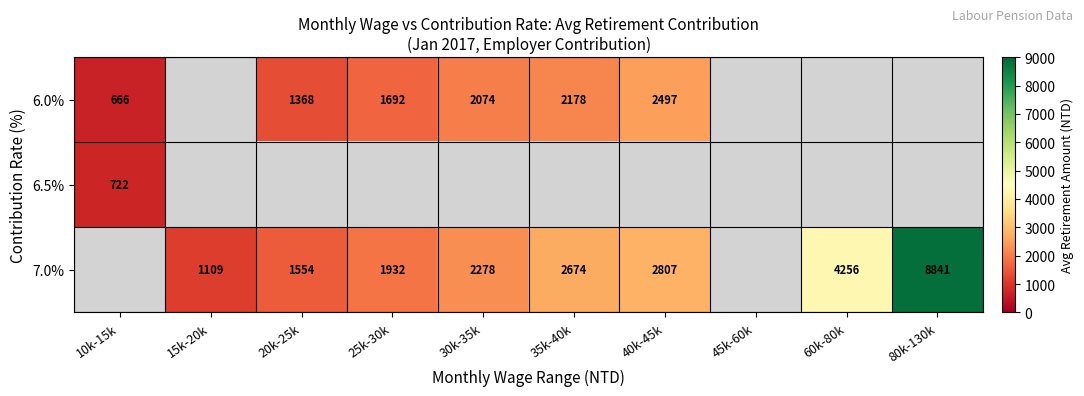

Is the value of 6.5% at 10k-15k greater than the value of 6.0% at 10k-15k?

Yes